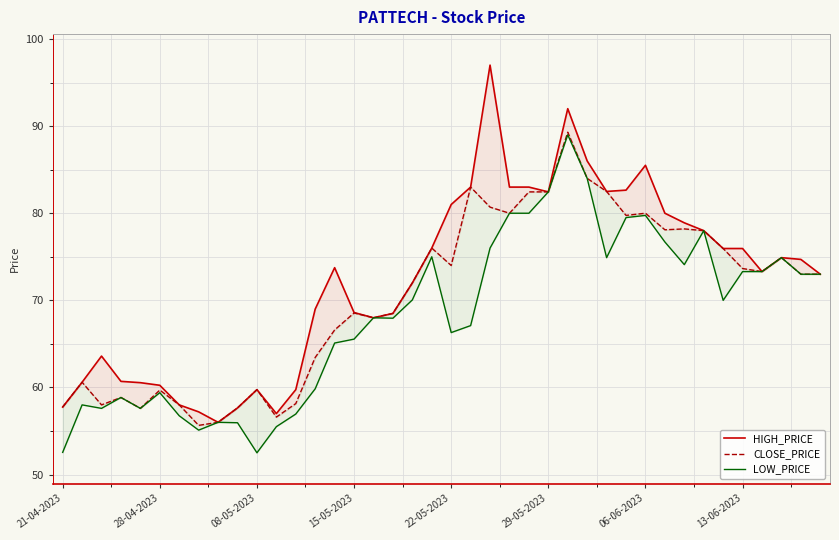

At 36, list the series in order from largest to smallest.

HIGH_PRICE, CLOSE_PRICE, LOW_PRICE